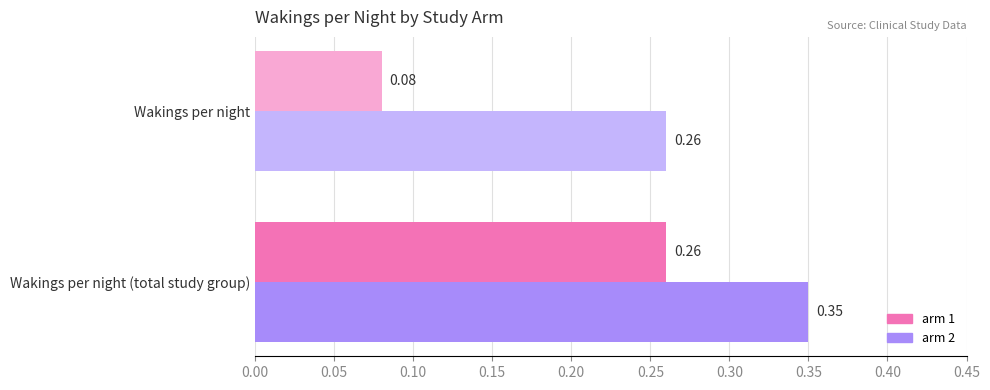

List the labels in order of arm 2 value, largest first.

Wakings per night (total study group), Wakings per night